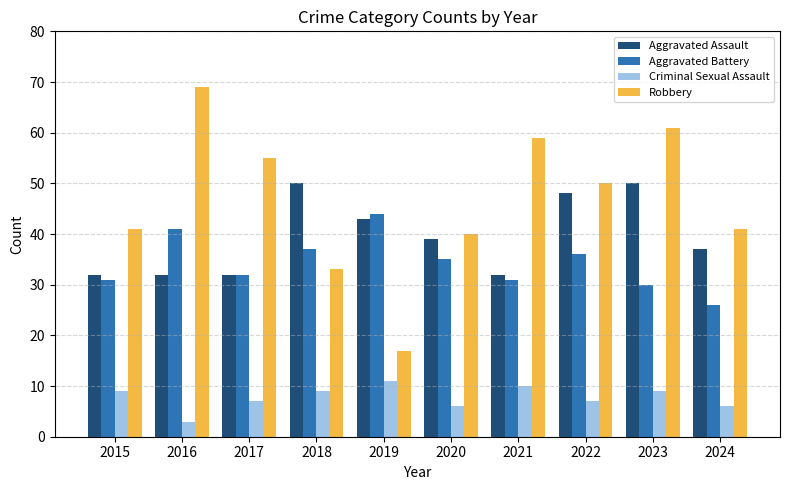

Reading left to right, what are all the values shown in this chart?

Aggravated Assault: 32	32	32	50	43	39	32	48	50	37
Aggravated Battery: 31	41	32	37	44	35	31	36	30	26
Criminal Sexual Assault: 9	3	7	9	11	6	10	7	9	6
Robbery: 41	69	55	33	17	40	59	50	61	41